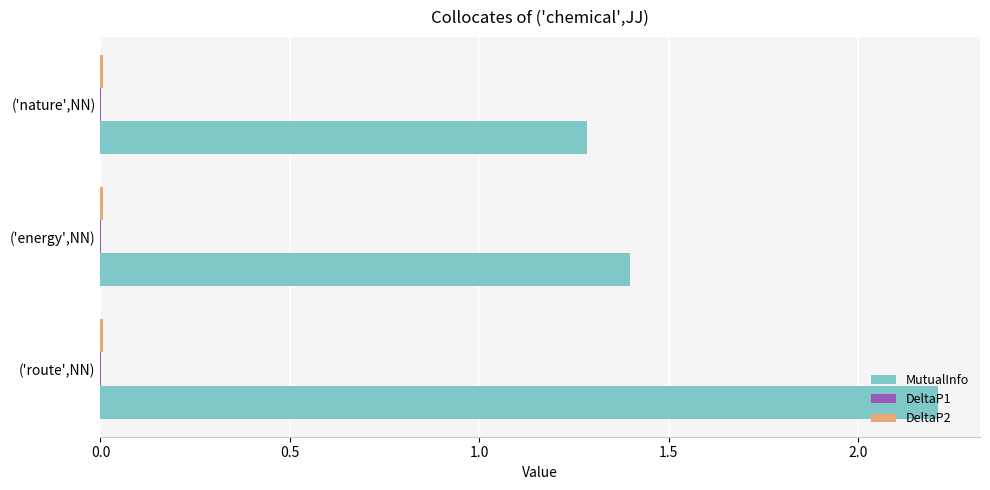

Is it true that MutualInfo equals 2.1 at ('energy',NN)?

False